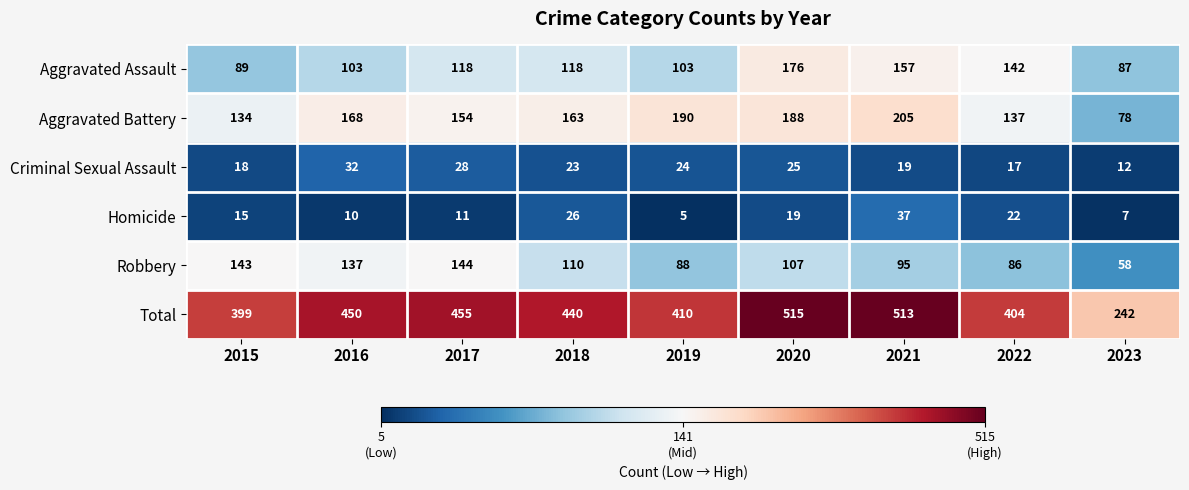

What is the difference between the highest and lowest values at 2015?

384